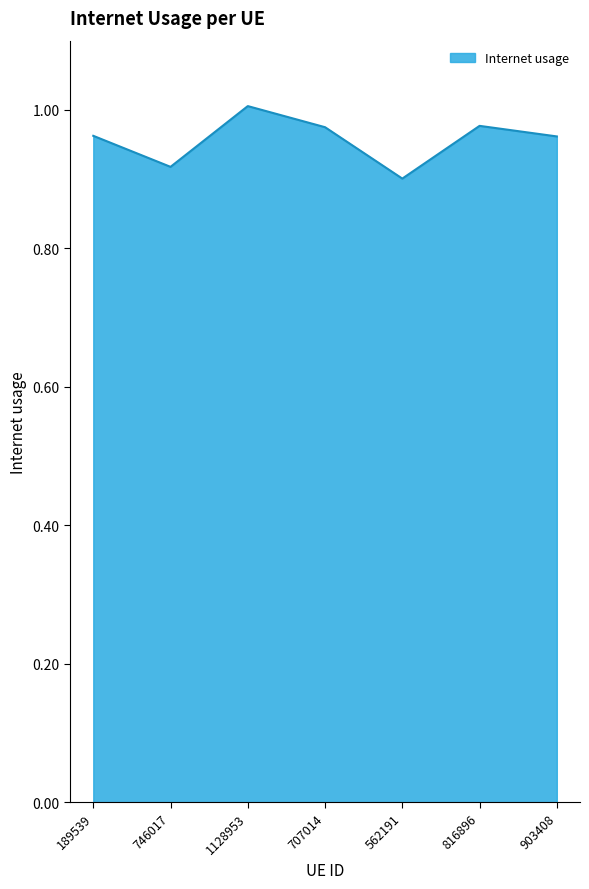

At which category does the data reach its first local peak?

1128953